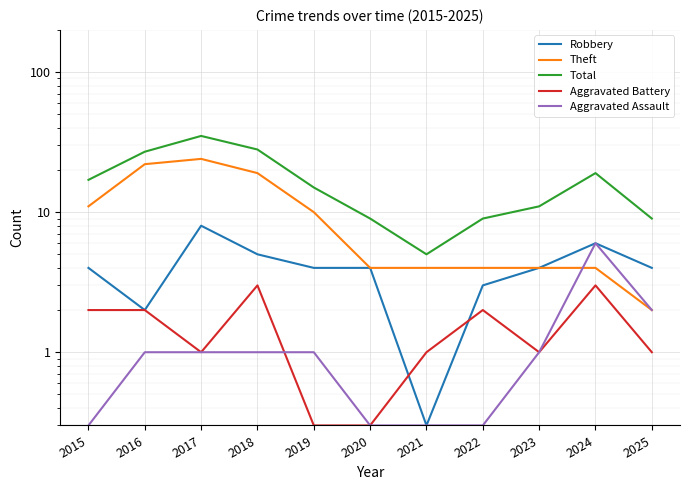

What is the difference between the maximum and minimum values in the Robbery series?

7.7